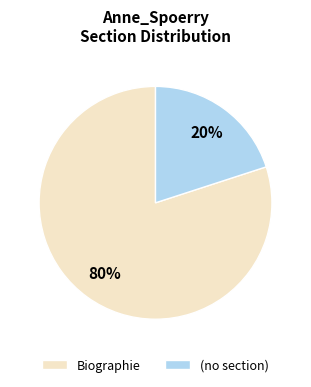

Rank the categories by value from lowest to highest.

(no section), Biographie